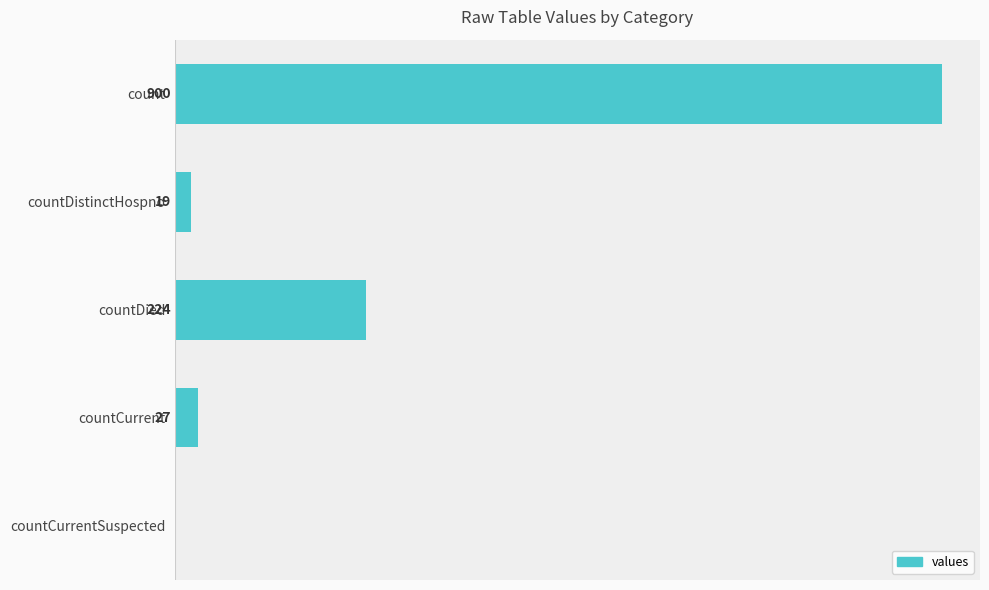

Where is the data nearest to the value 450?

countDied